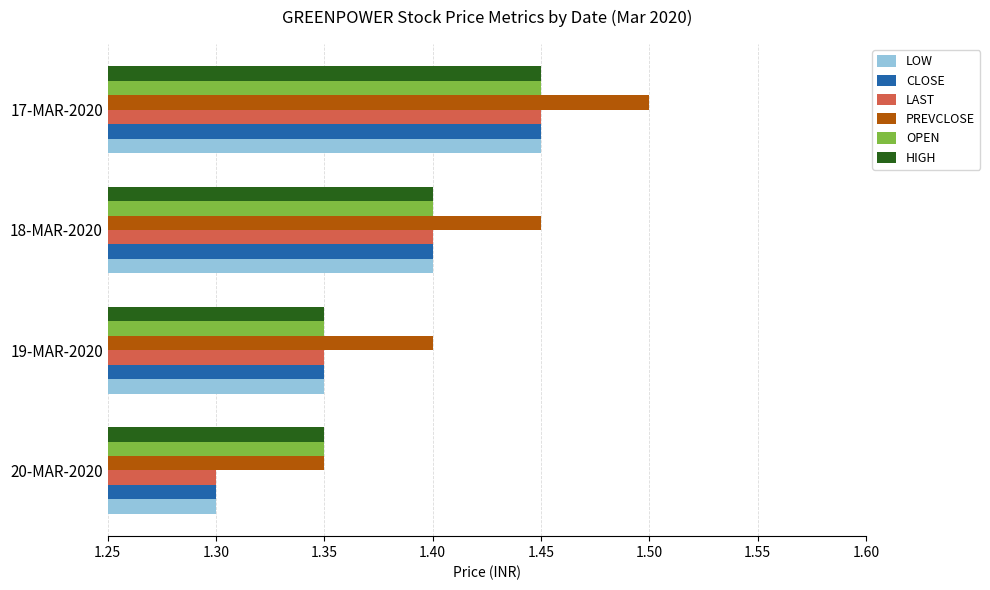

At how many categories does at least one series exceed 1?

4